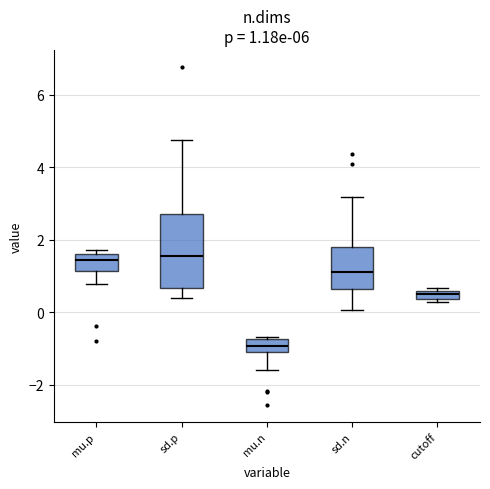

Which box is the tallest, from its lower edge to its upper edge?

sd.p